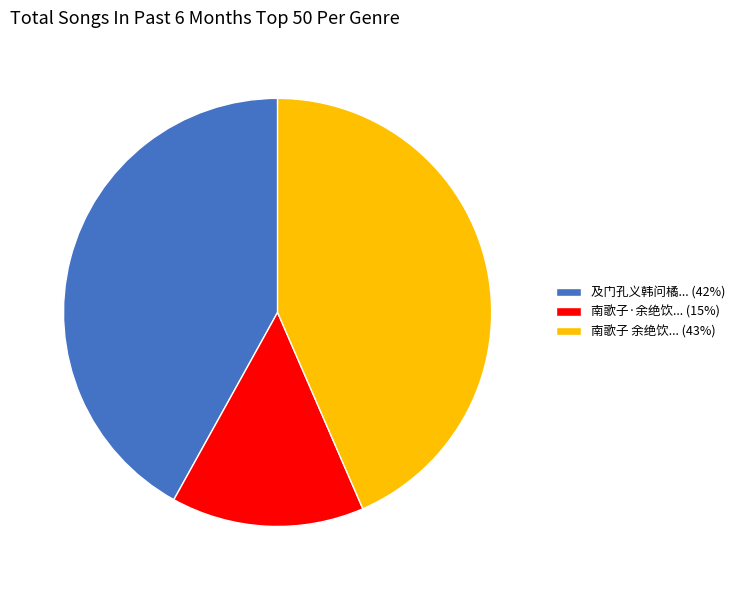

Between 及门孔义韩问橘... (42%) and 南歌子 余绝饮... (43%), which is larger?

南歌子 余绝饮... (43%)